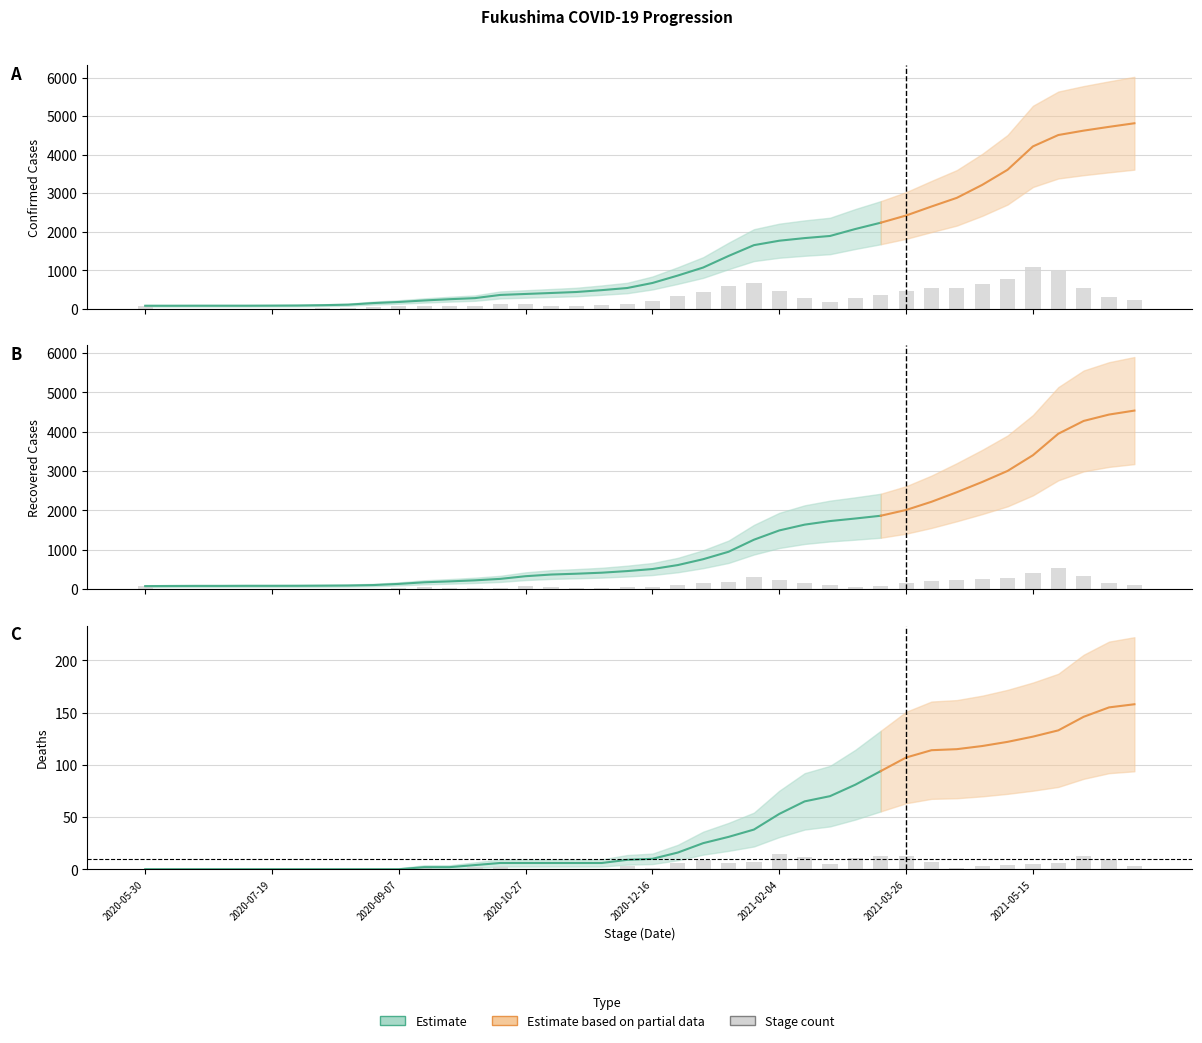

At how many categories does at least one series exceed 195?

19